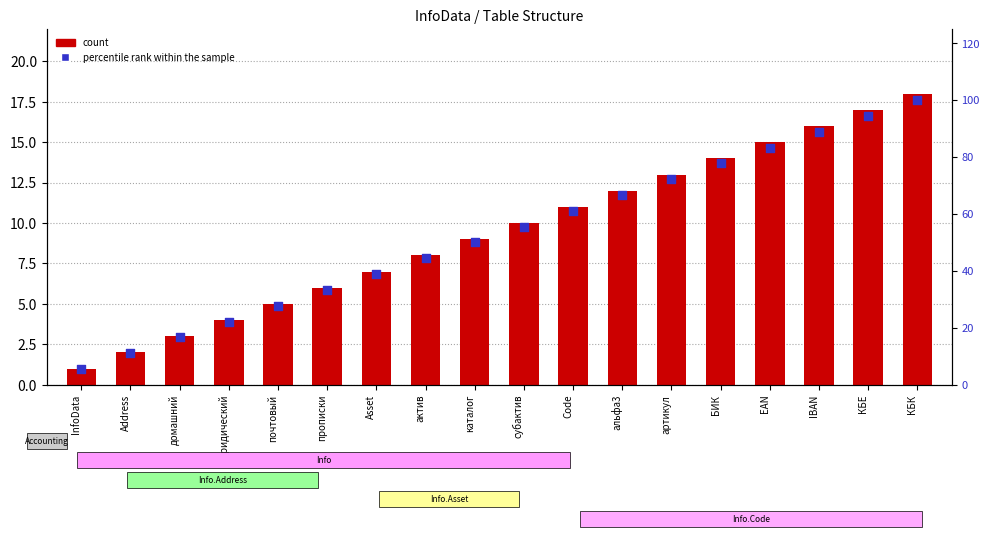

Which series reaches the maximum Y coordinate?

percentile rank within the sample